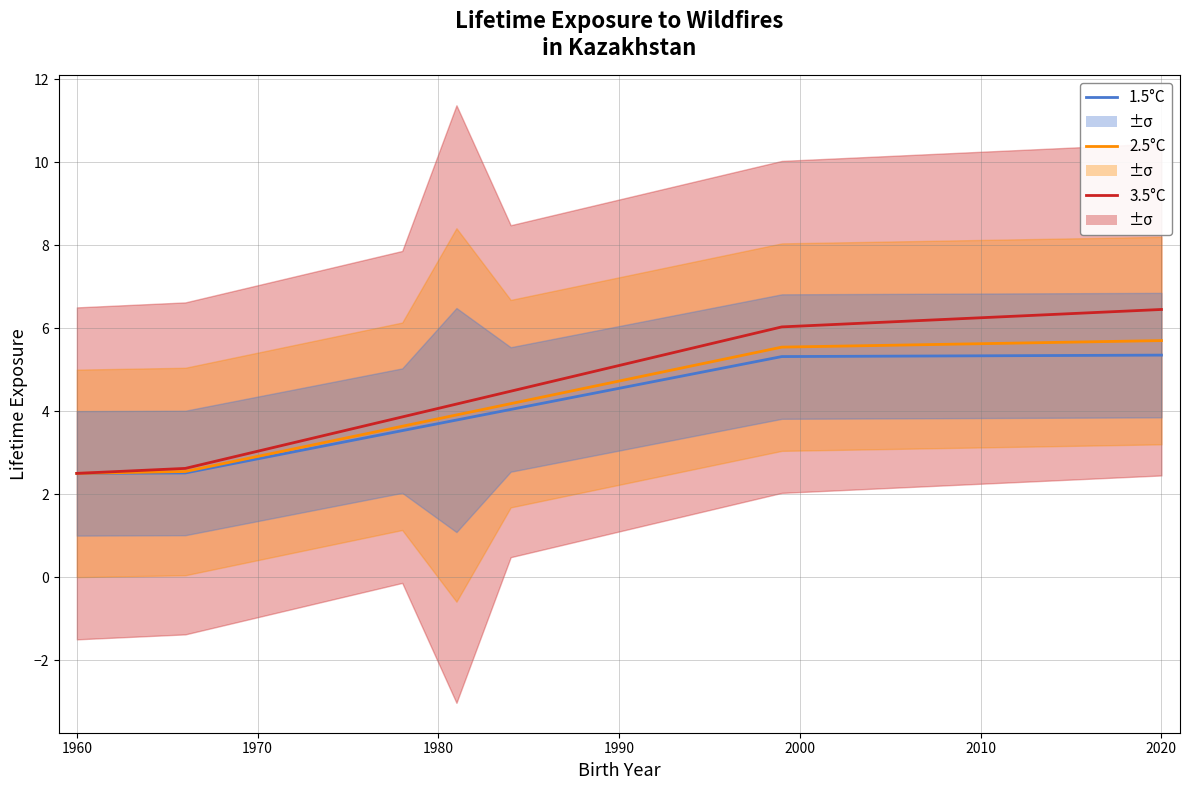

How many lines are shown in the chart?

3